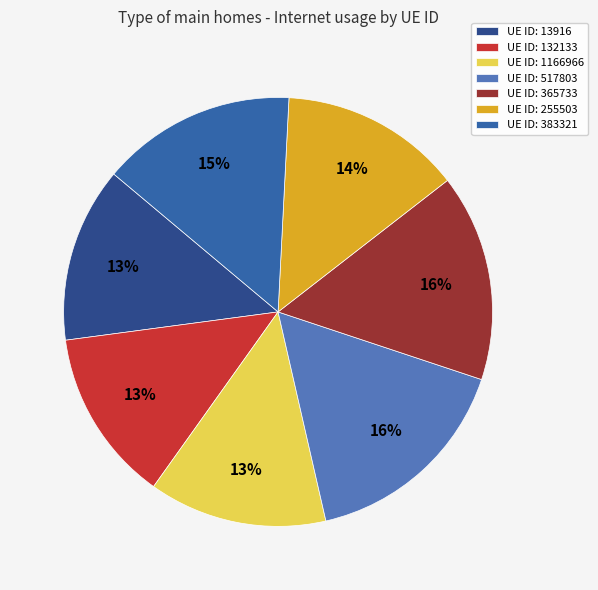

To the nearest percent, what is the difference between the largest and smallest slice percentages?

3%